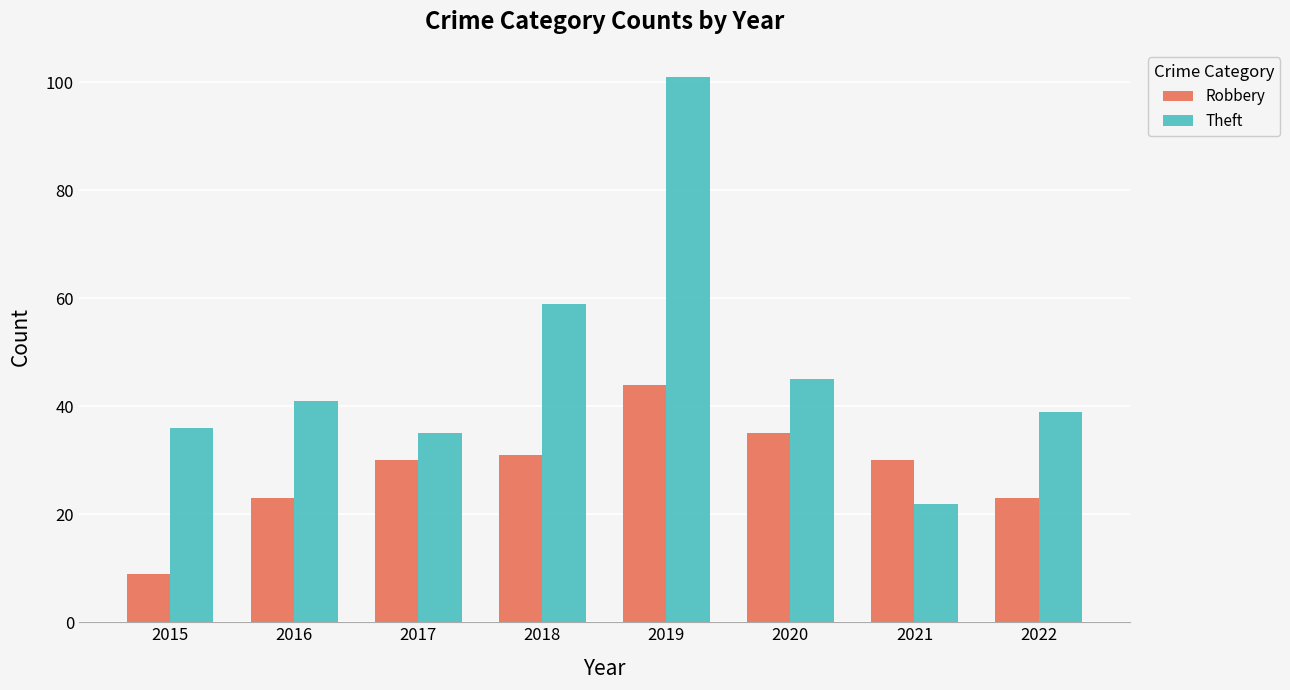

What is the sum of all Robbery values?

225